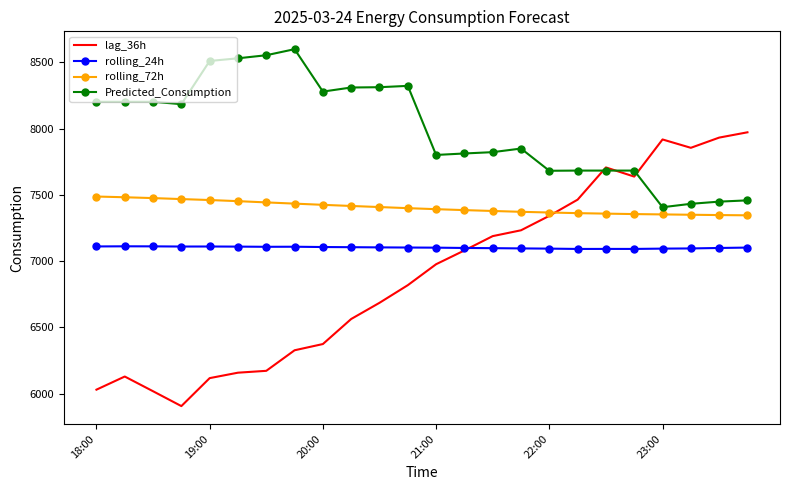

Which series has the widest spread of values?

lag_36h